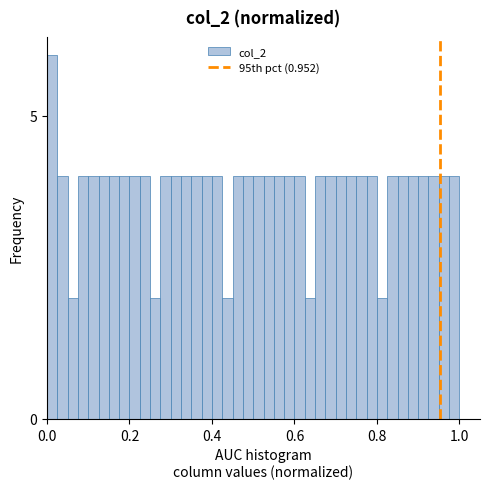

Read against the x-axis, roughly where is the centre of the tallest bar?

0.02